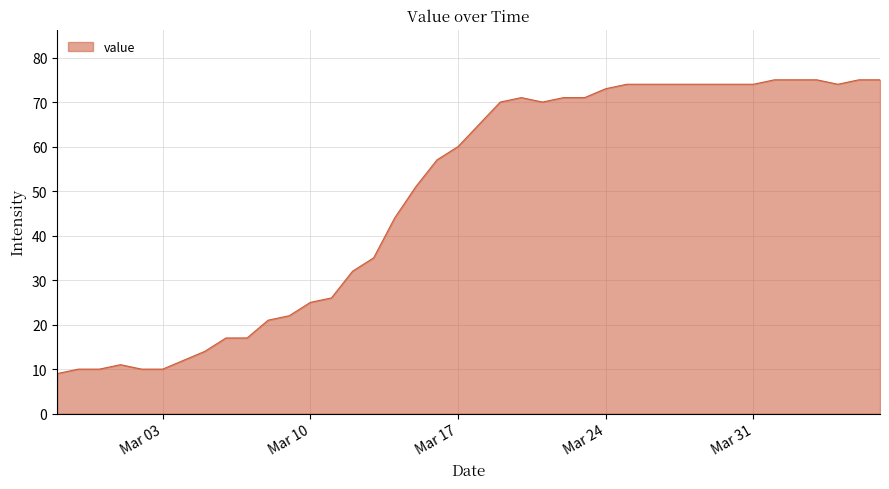

What is the maximum value shown in the chart?

75